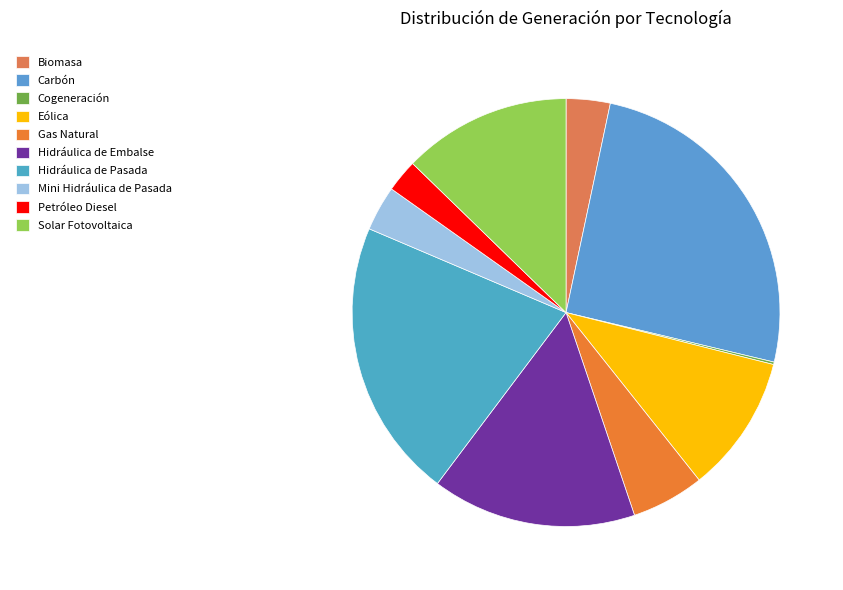

Is Biomasa the majority of the pie?

No